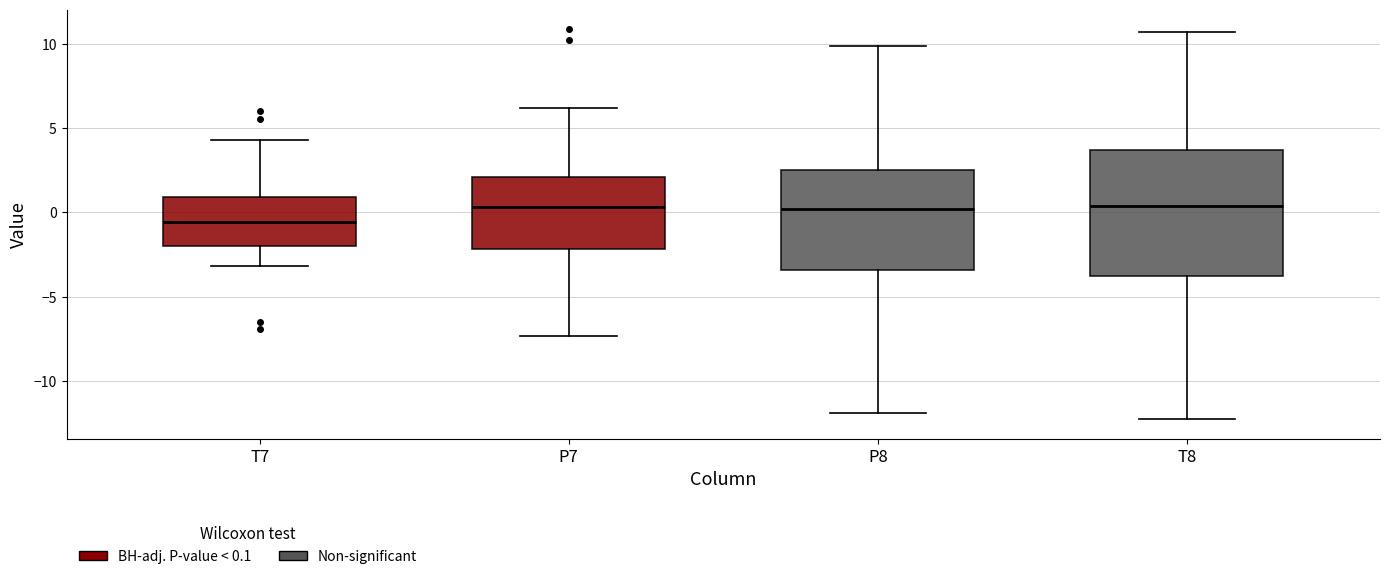

Reading left to right, transcribe this box plot: for each box, give where its median line is, the range the box spans, and where its two whiskers end, as read against the y-axis. The values are not printed on the chart, so give them approximately, as read against the axis.

T7: median -0.5, box -2.0 to 1.0, whiskers -3.0 to 4.5
P7: median 0.5, box -2.0 to 2.0, whiskers -7.5 to 6.0
P8: median 0.0, box -3.5 to 2.5, whiskers -12.0 to 10.0
T8: median 0.5, box -4.0 to 3.5, whiskers -12.5 to 10.5